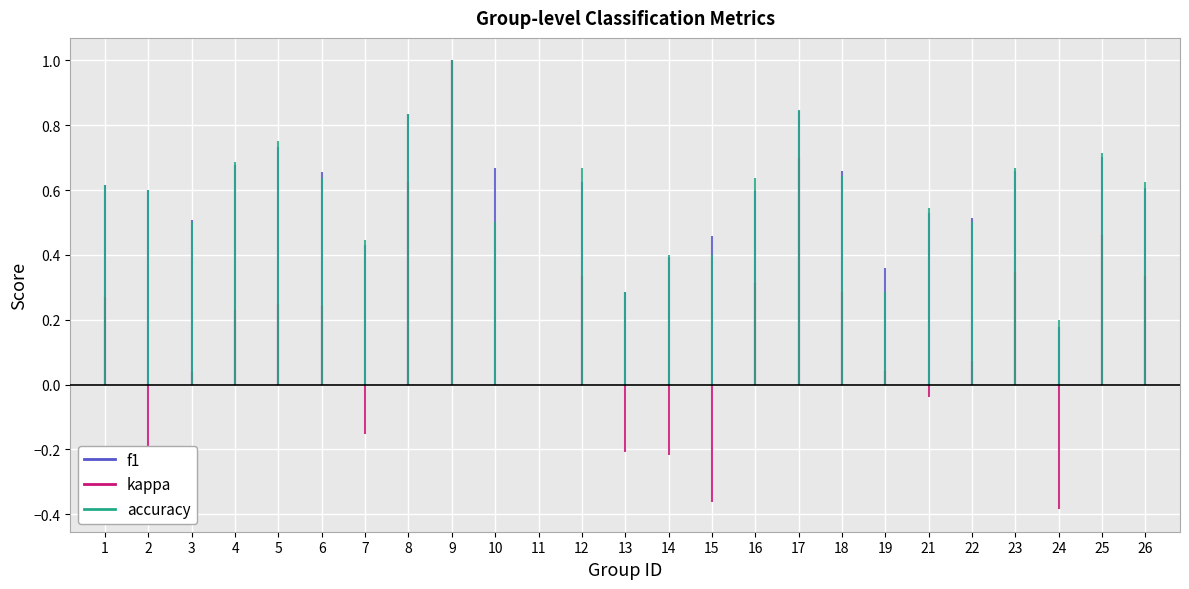

How many data points does each series have?

25